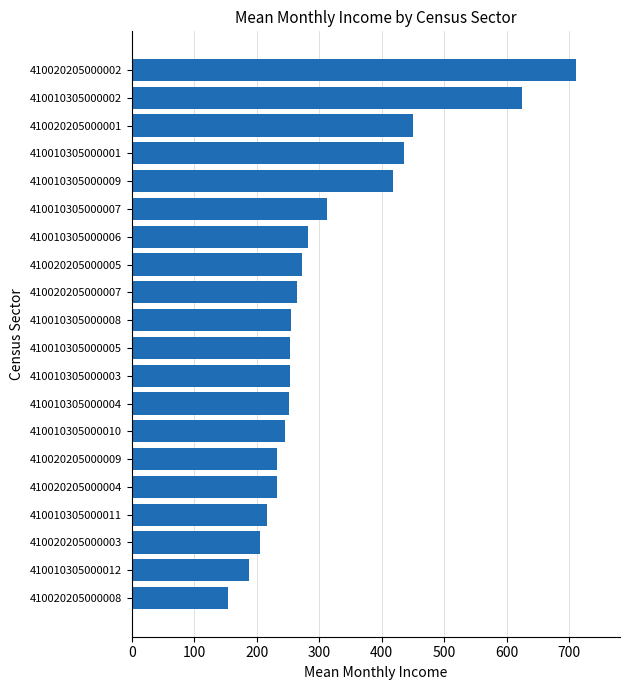

What is the smallest value displayed?

153.5